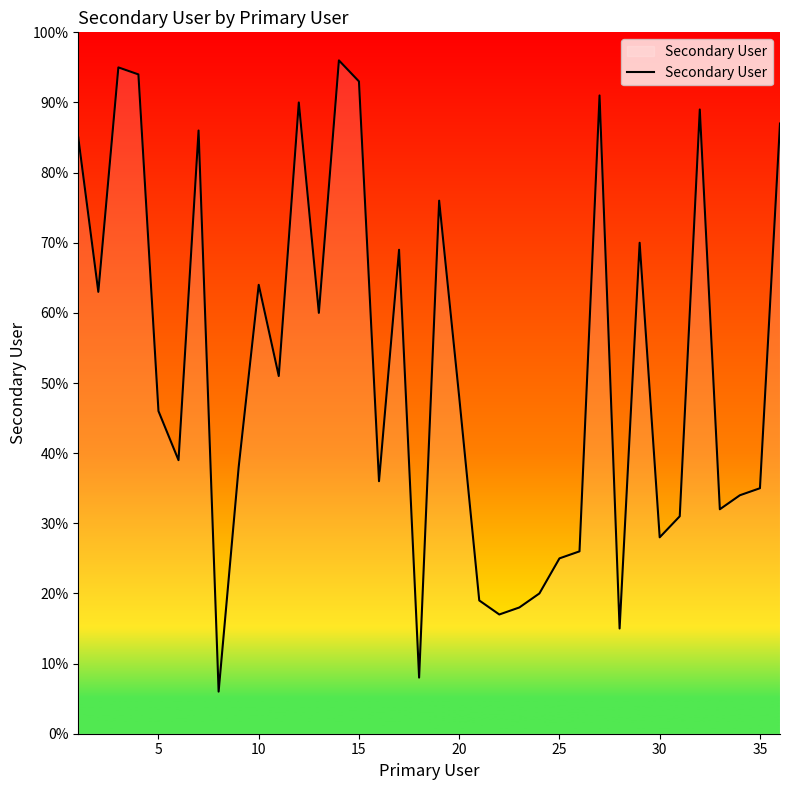

What is the smallest value displayed?

6